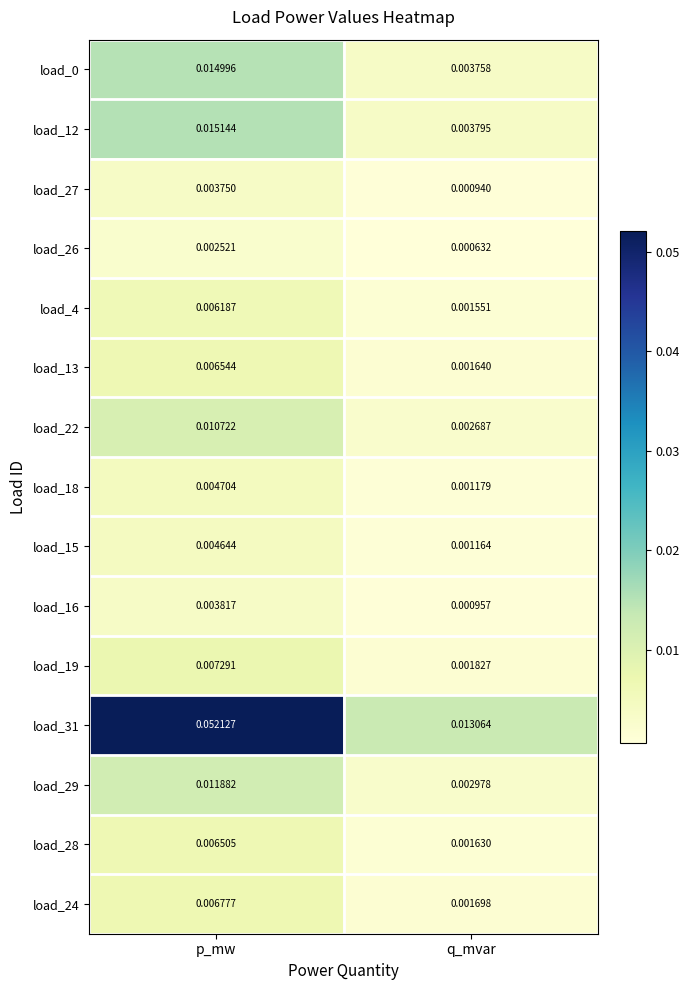

At which category is the sum across all series the highest?

p_mw